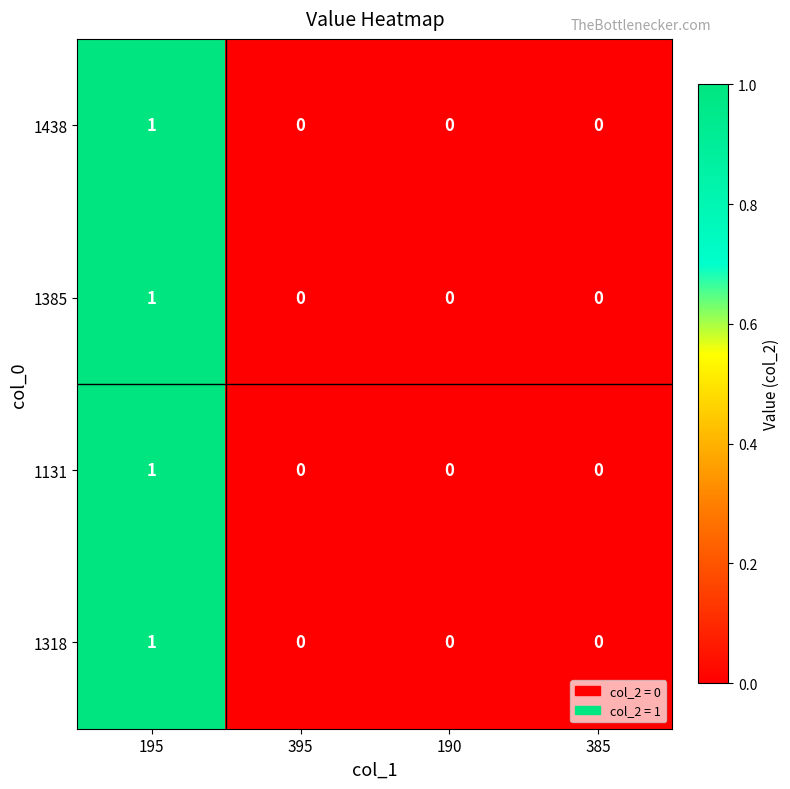

At which label does 1438 reach its peak?

195